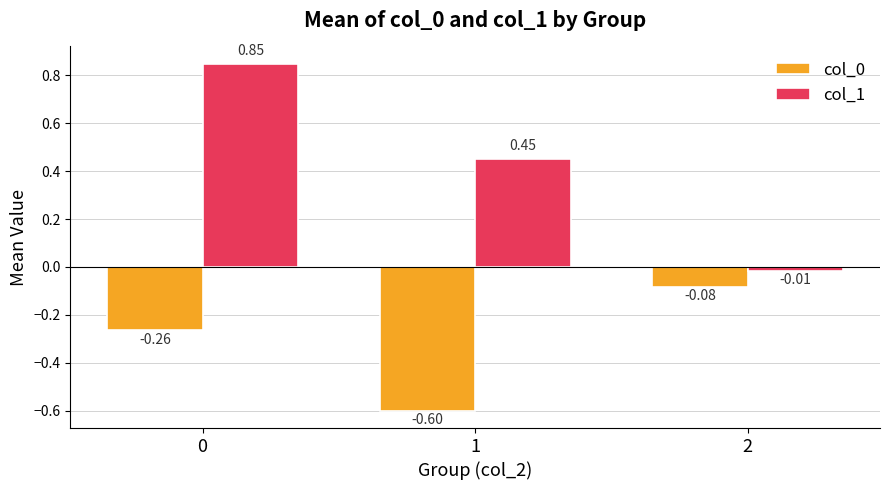

What is the difference between the col_1 values at 0 and 2?

0.9